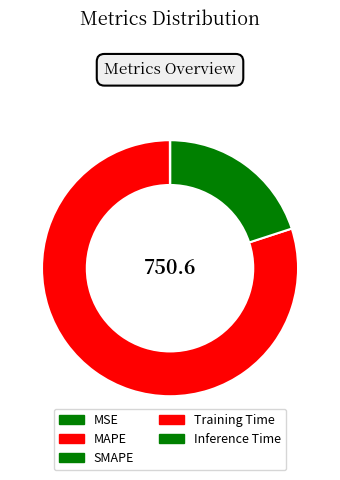

Which slice is the largest?

MAPE